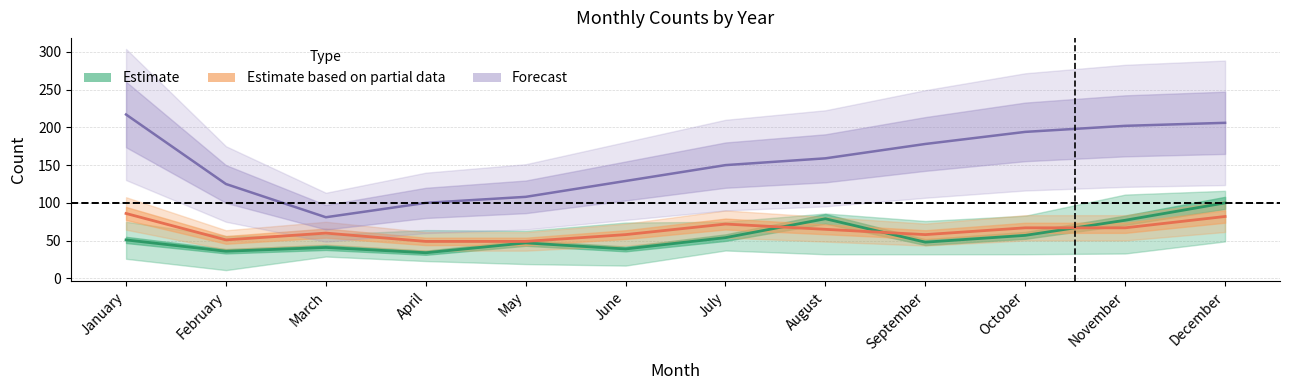

What is the difference between the 2021 values at April and July?

50